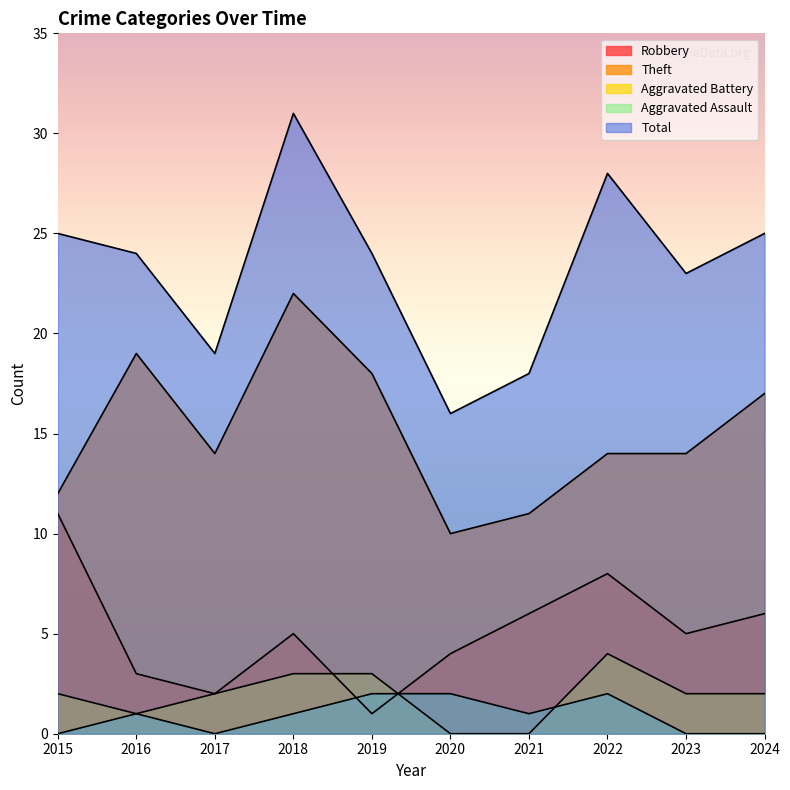

How many lines are shown in the chart?

5